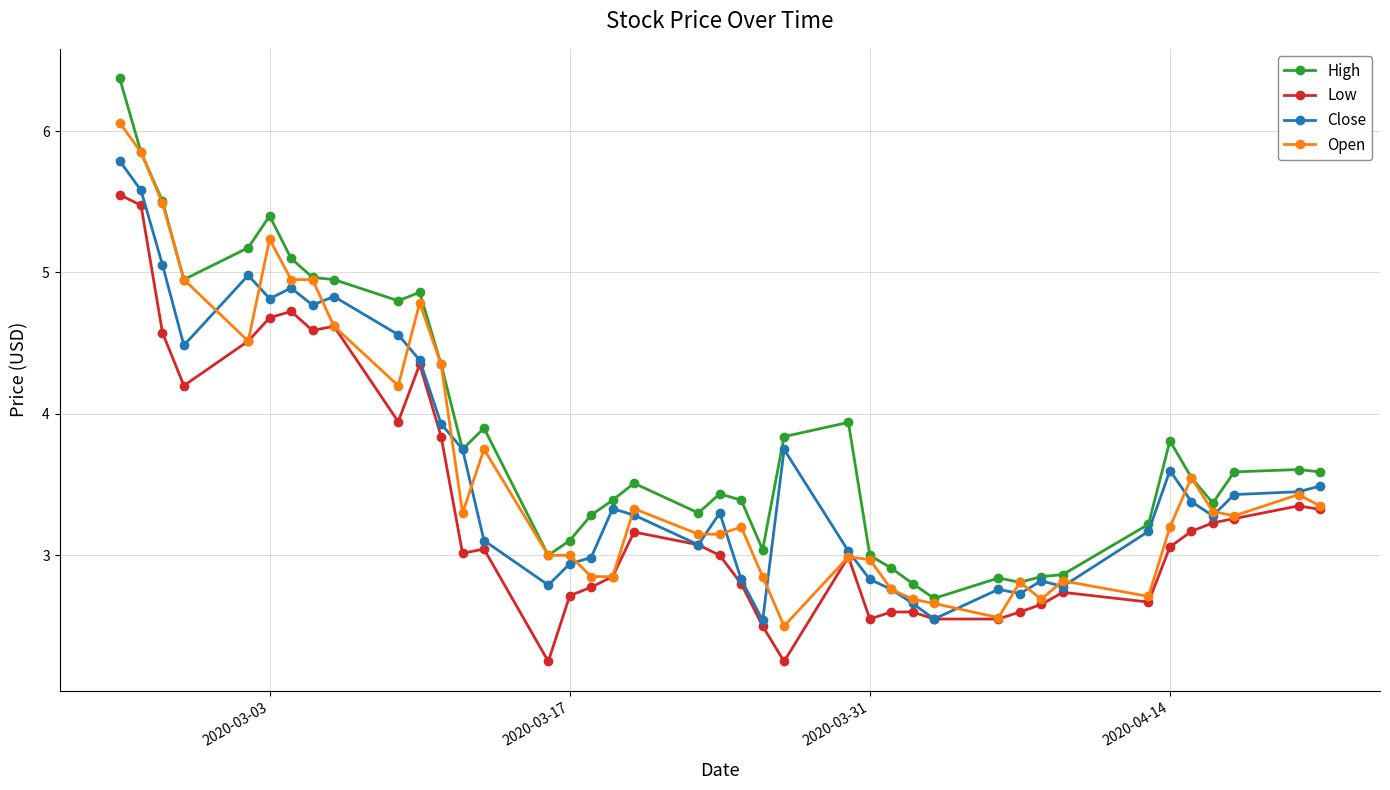

What is the greatest value displayed?

6.4